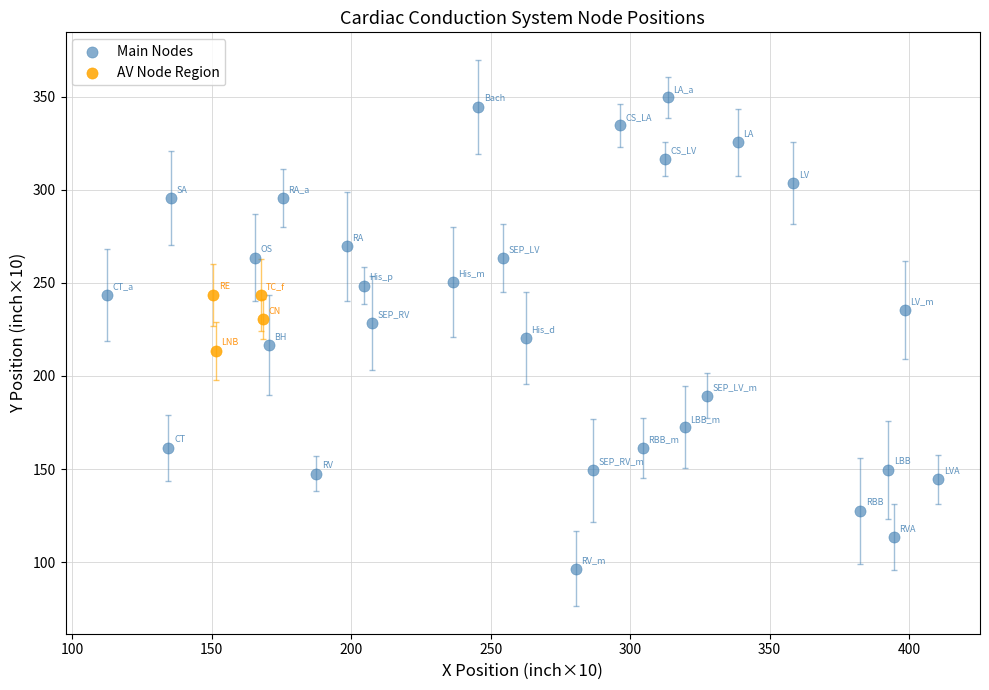

Which series reaches the maximum Y coordinate?

Main Nodes